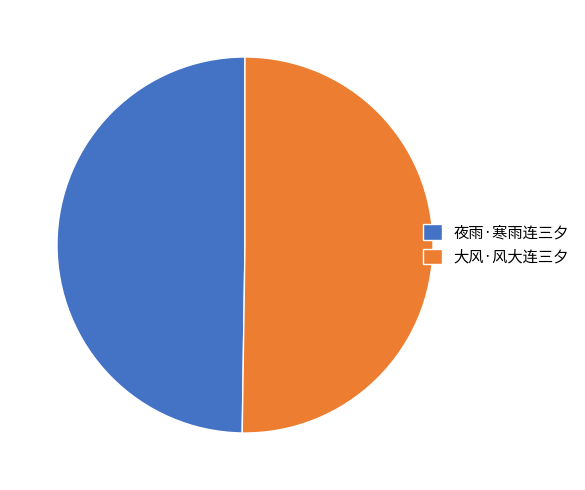

What is the ratio of the value at 大风·风大连三夕 to the value at 夜雨·寒雨连三夕?

1.0